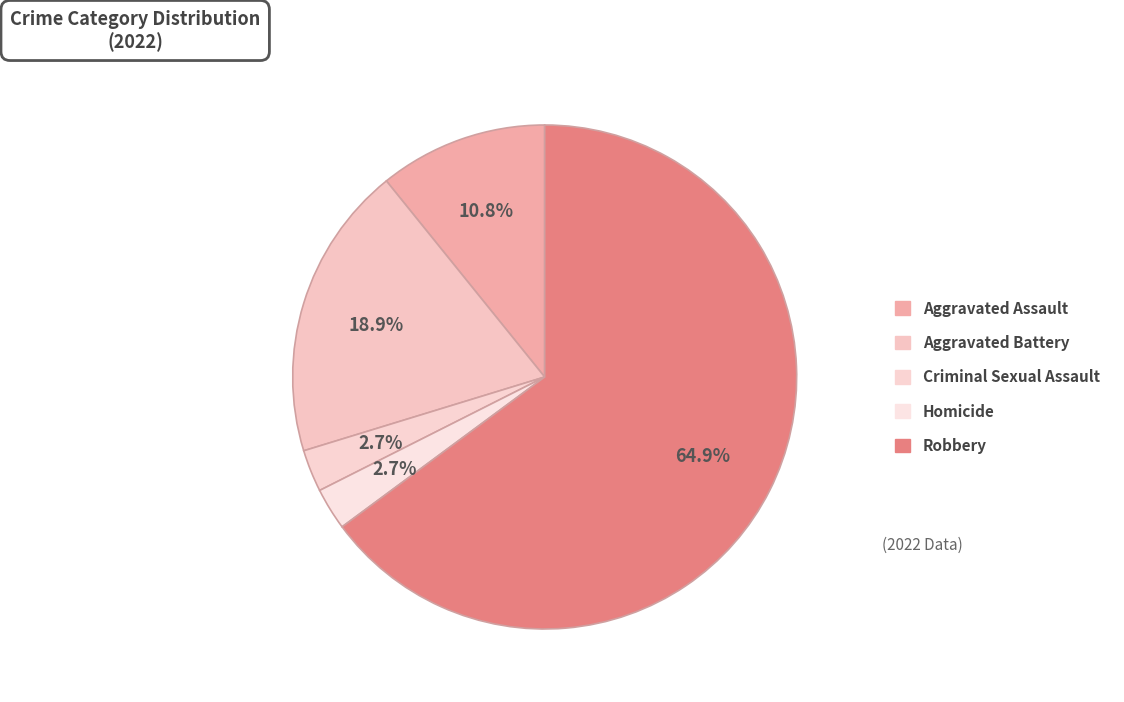

True or false: Homicide accounts for 1% of the total.

False